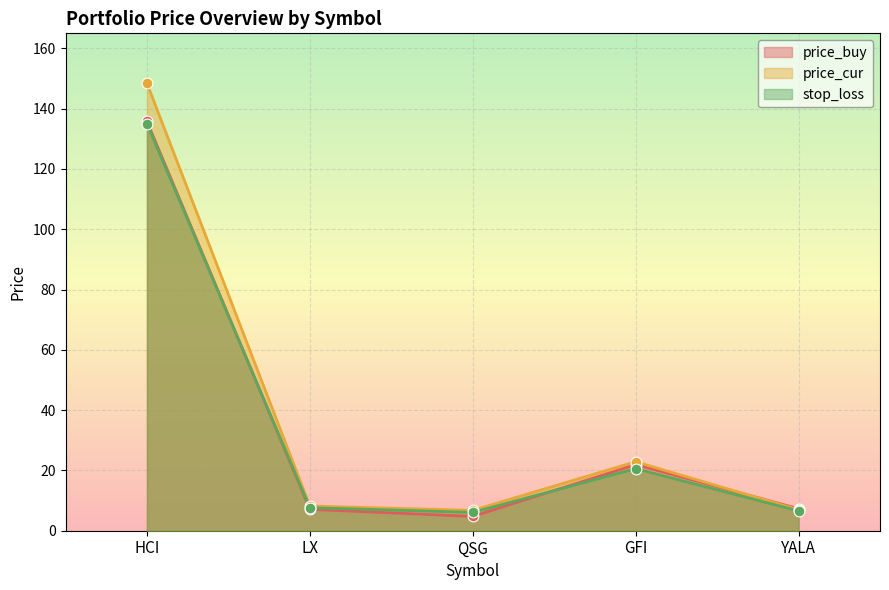

Which series contains the lowest Y value?

price_buy